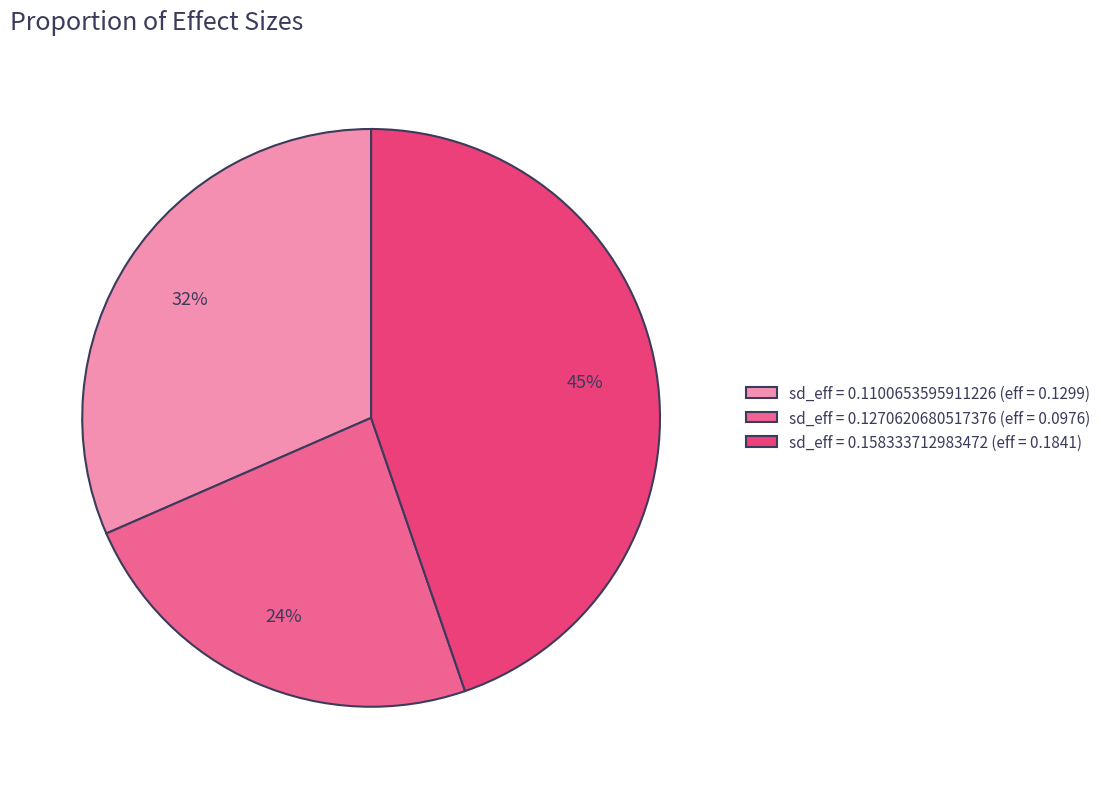

Is it true that sd_eff = 0.158333712983472 (eff = 0.1841) is 45% of the pie?

True